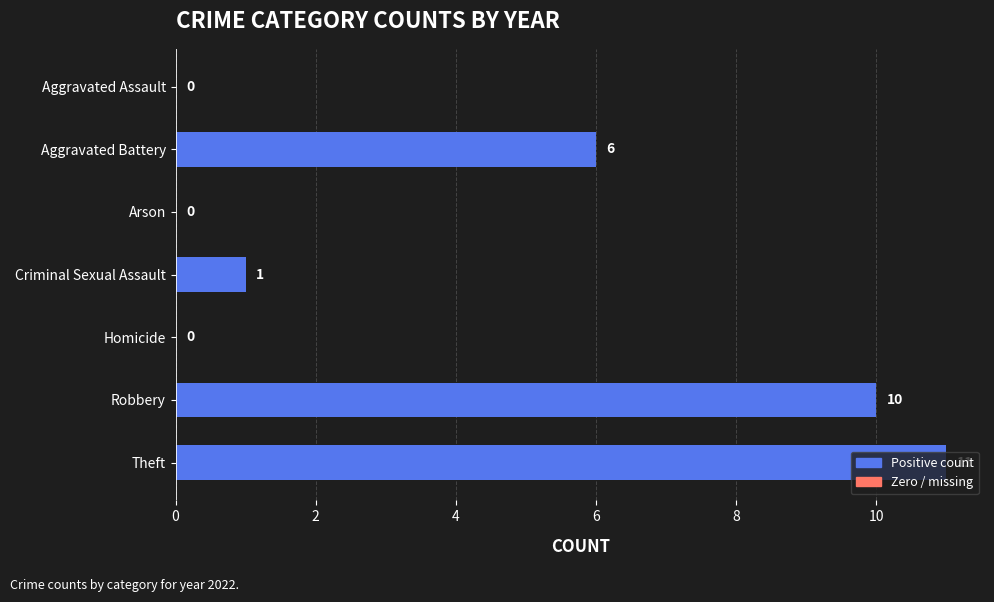

Which category has the highest value across all series?

Theft